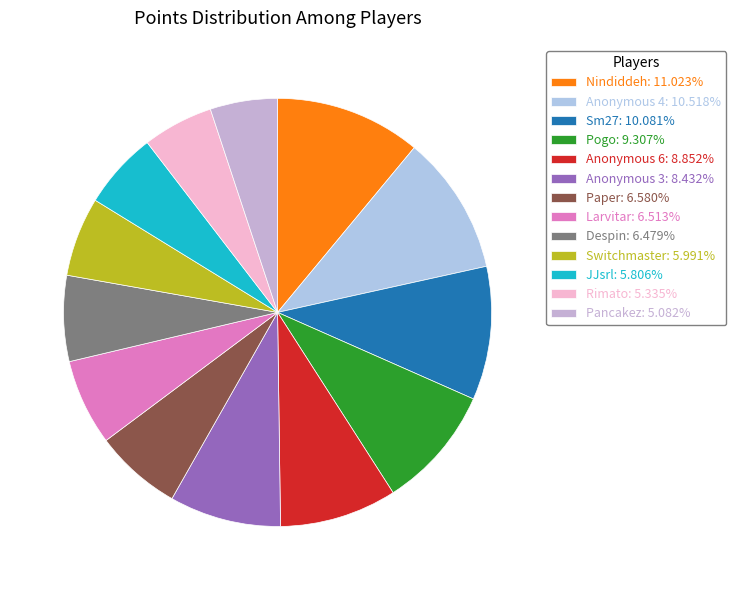

To the nearest percent, what is the difference between the largest and smallest slice percentages?

6%